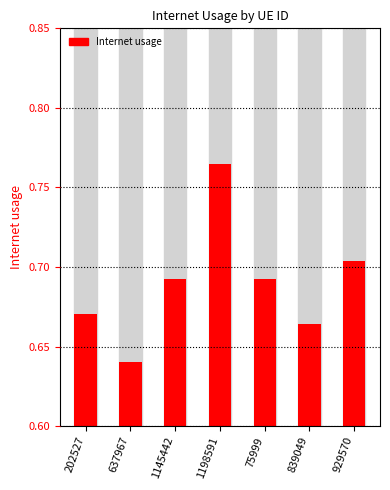

Which label corresponds to the largest value in the chart?

1198591